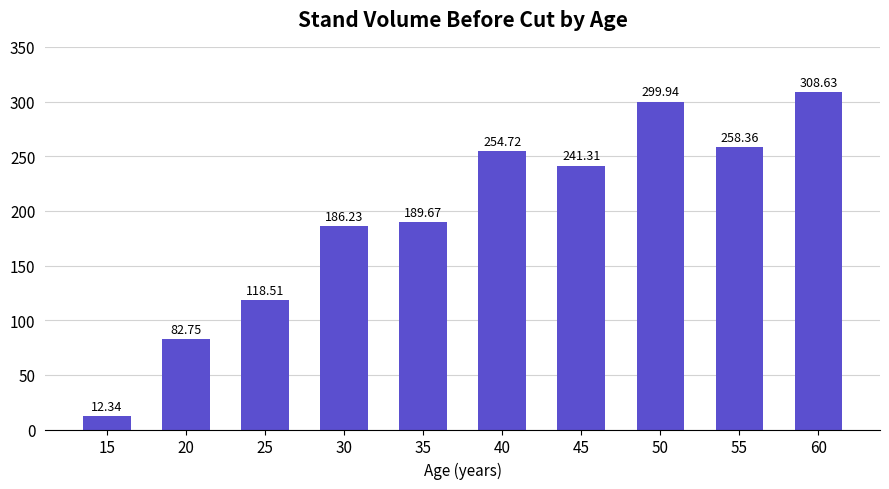

Is it true that the value at 20 is 140.6?

False